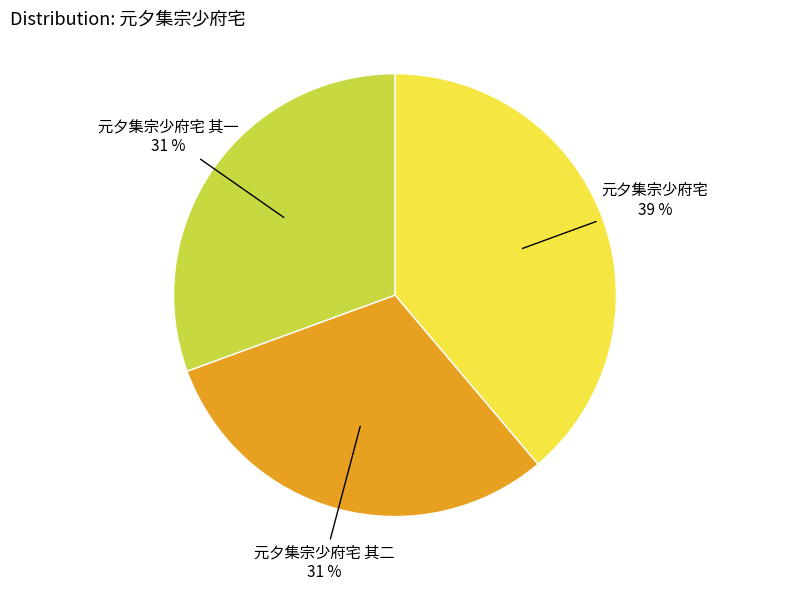

To the nearest percent, what is the difference between the largest and smallest slice percentages?

8%